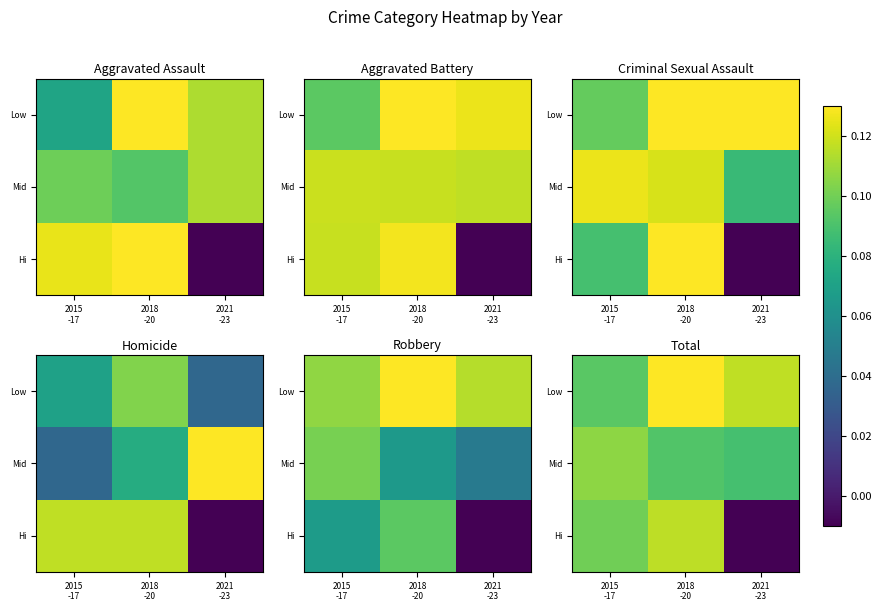

List the series in order of their peak value, lowest first.

Mid, Hi, Low